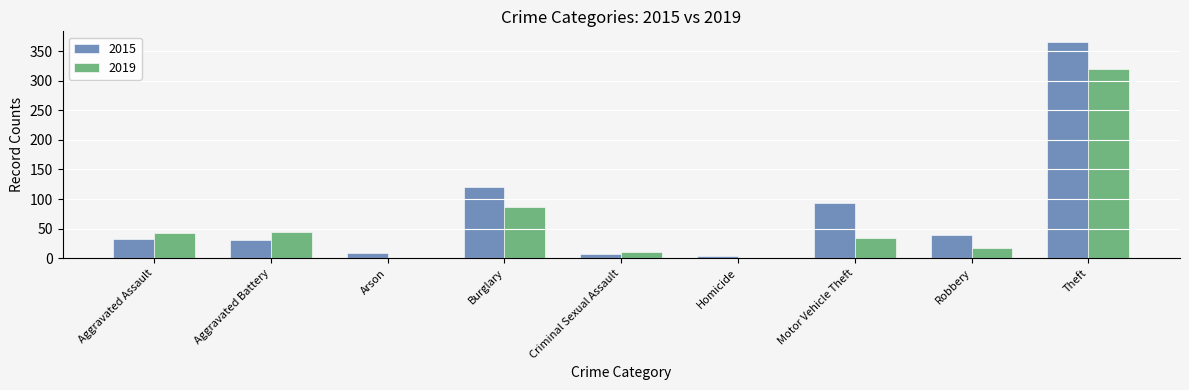

What is the sum of all 2019 values?

557